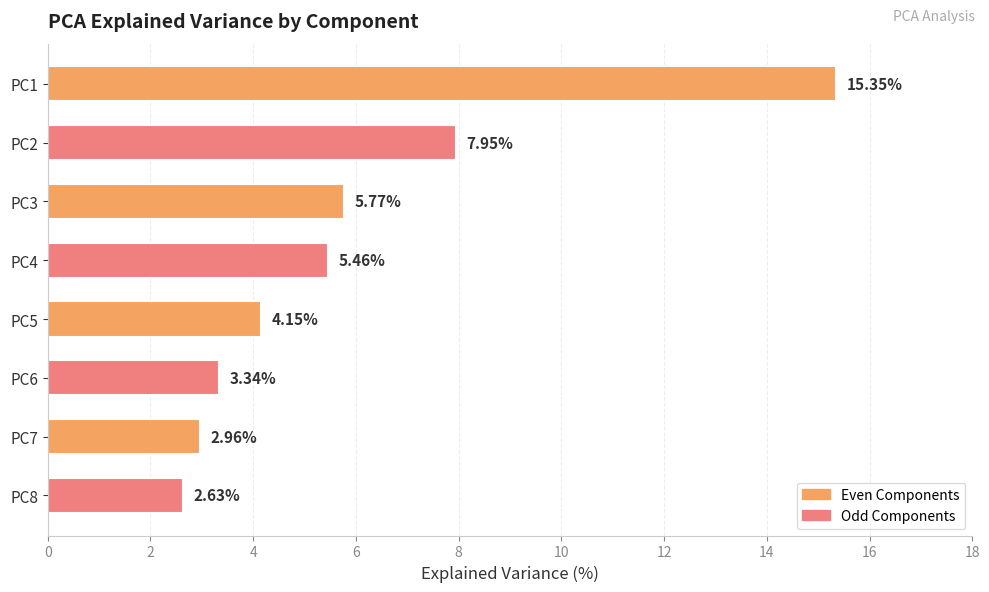

What is the difference between the values at PC8 and PC3?

3.1